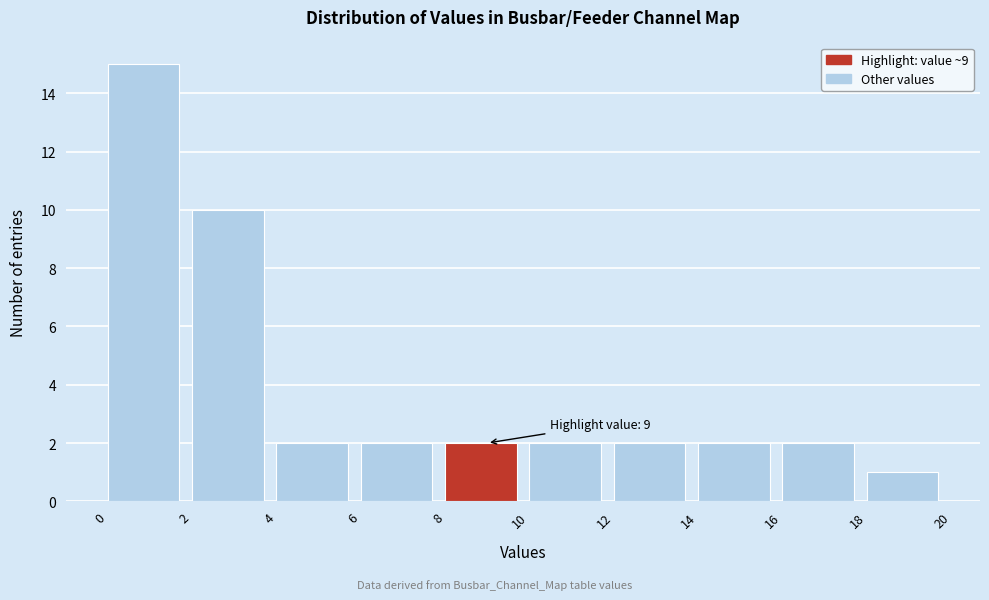

Over which range of the x-axis is the bar tallest?

0 to 2